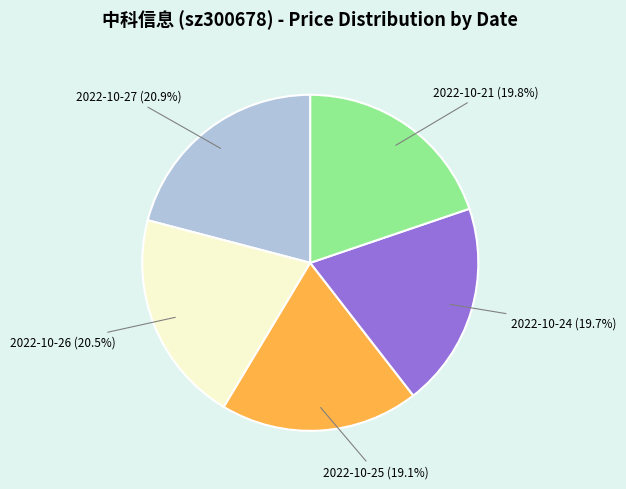

Does any single category account for the majority?

No